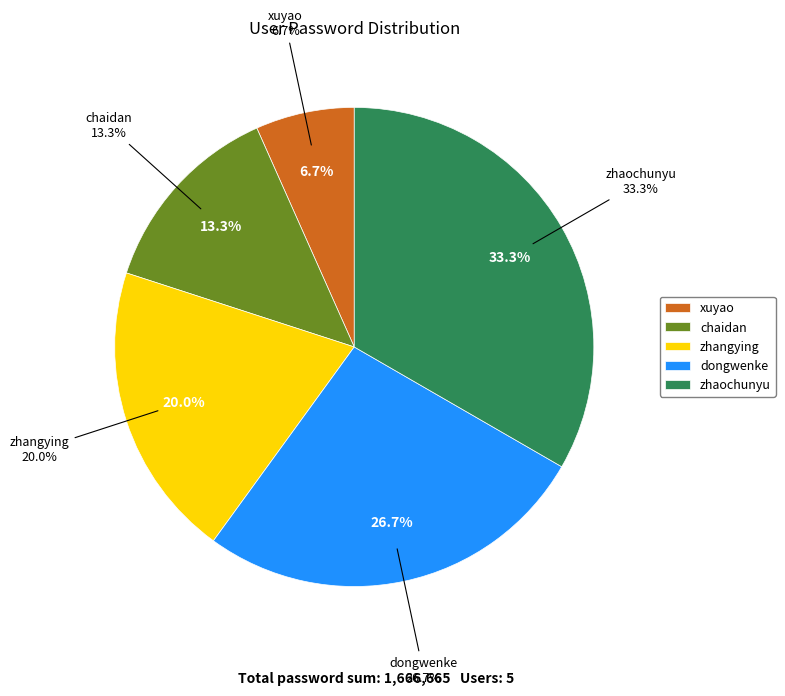

To the nearest percent, what is the combined percentage of dongwenke and zhaochunyu?

60%